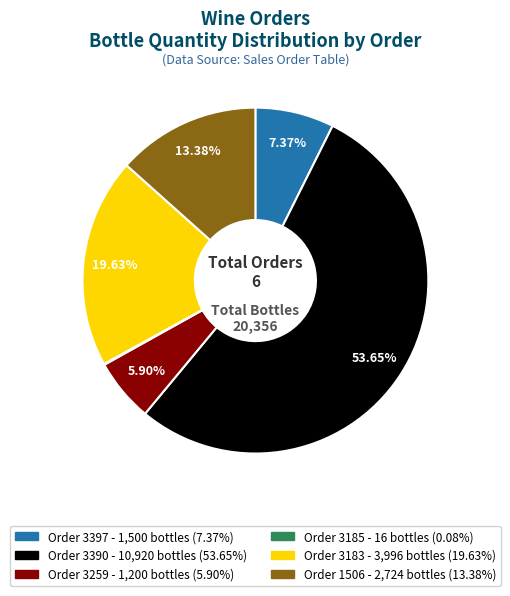

Does any single category account for the majority?

Yes